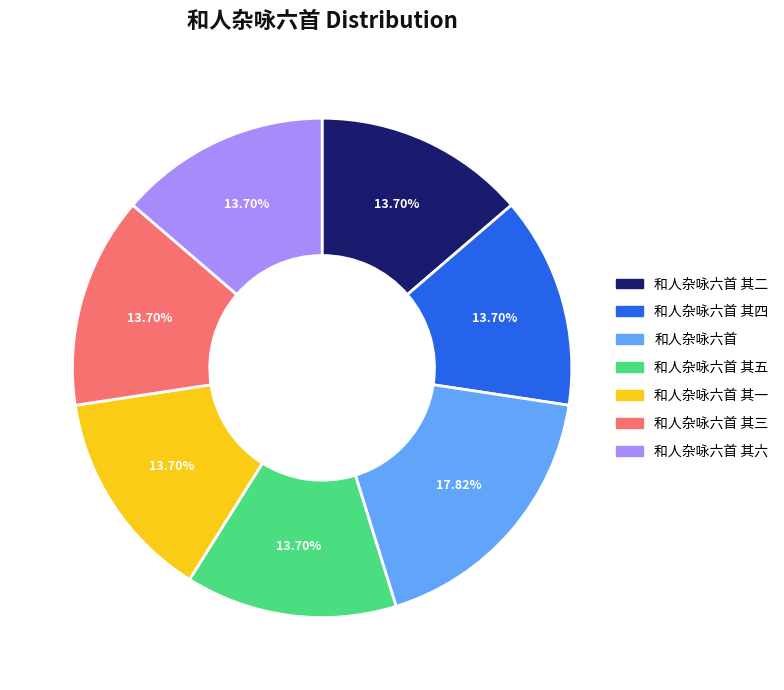

Is there a majority slice in this chart?

No